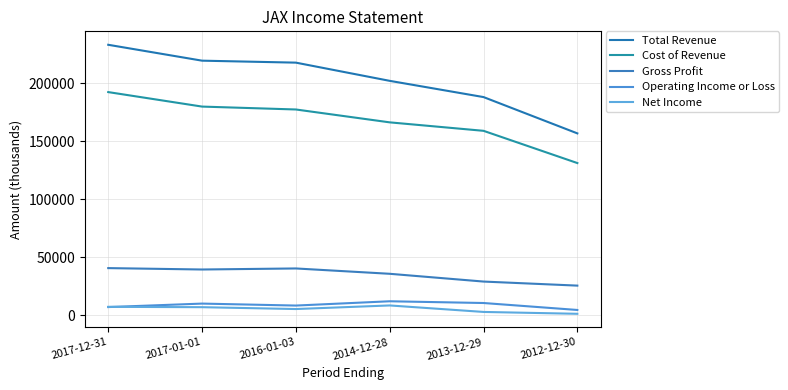

The value of Operating Income or Loss at 2013-12-29 is 15346. True or false?

False